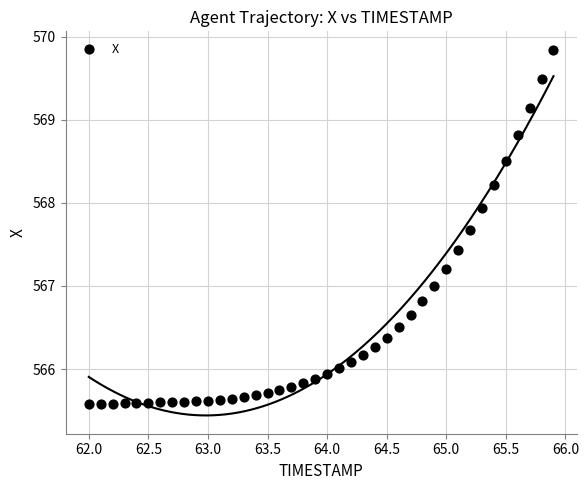

What is the range of X values (max minus min)?

3.9